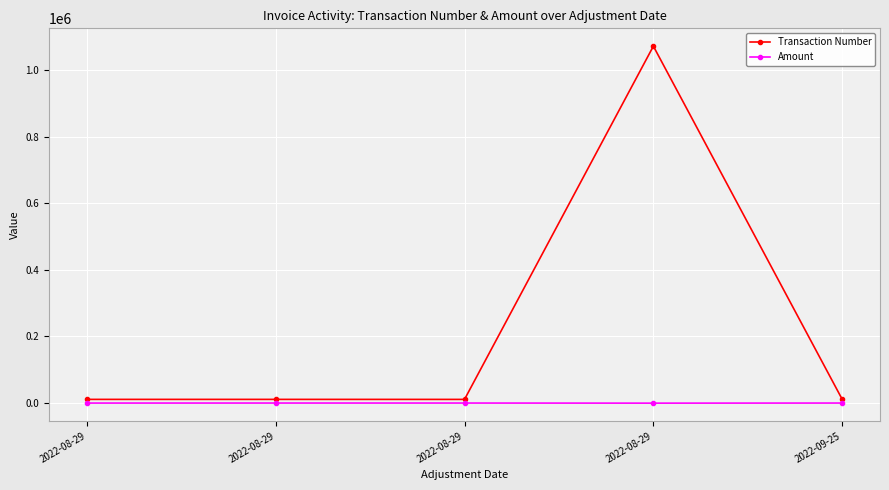

How many data points in Transaction Number are less than 11003?

2